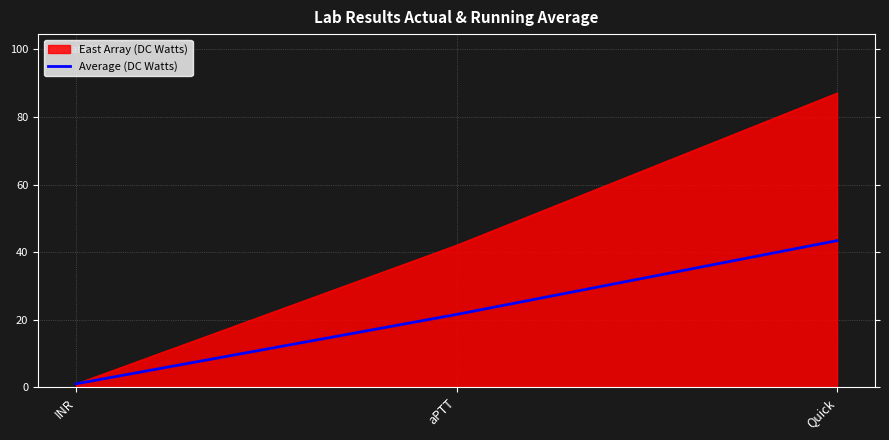

Which label corresponds to the largest value in the chart?

Quick